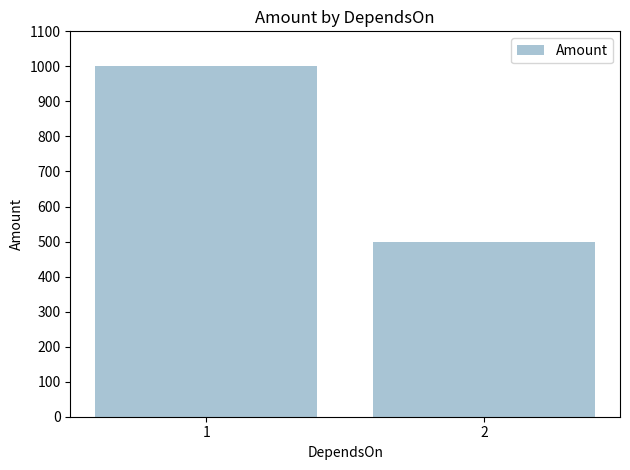

Count the values in the range 500 to 1000.

2